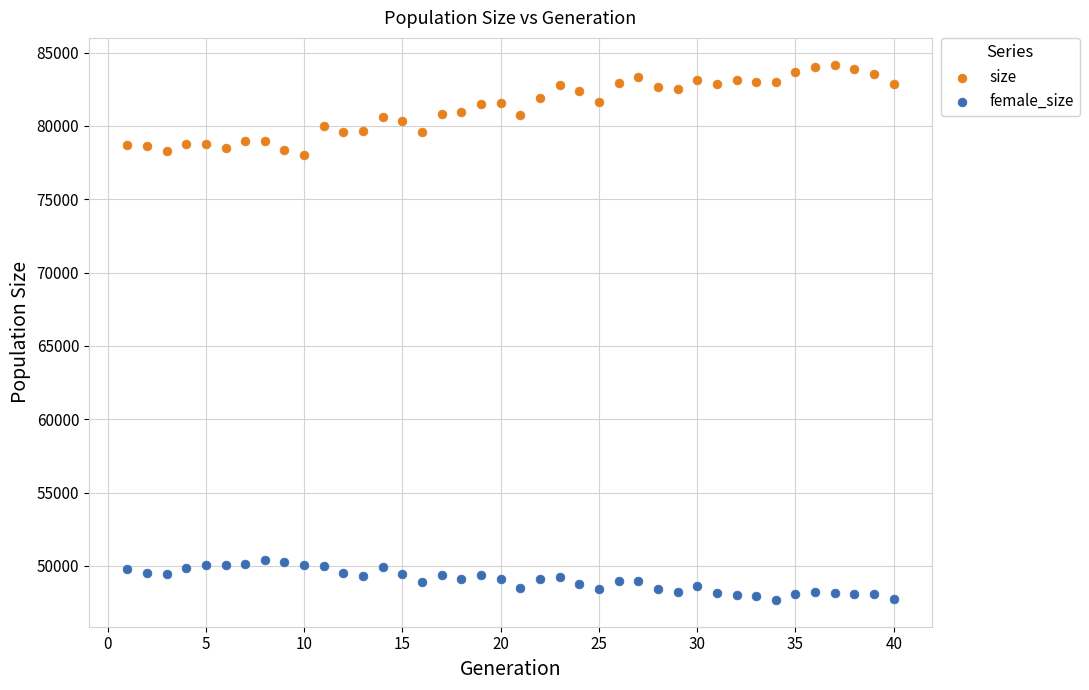

Which series reaches the maximum Y coordinate?

size